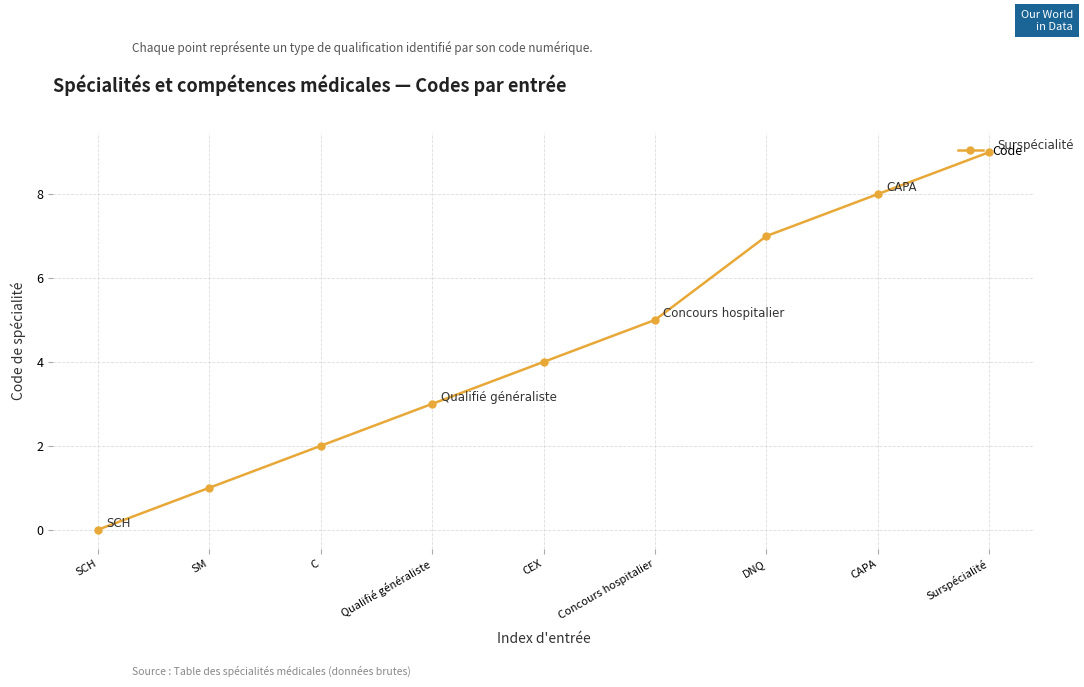

What is the difference between the values at DNQ and CEX?

3